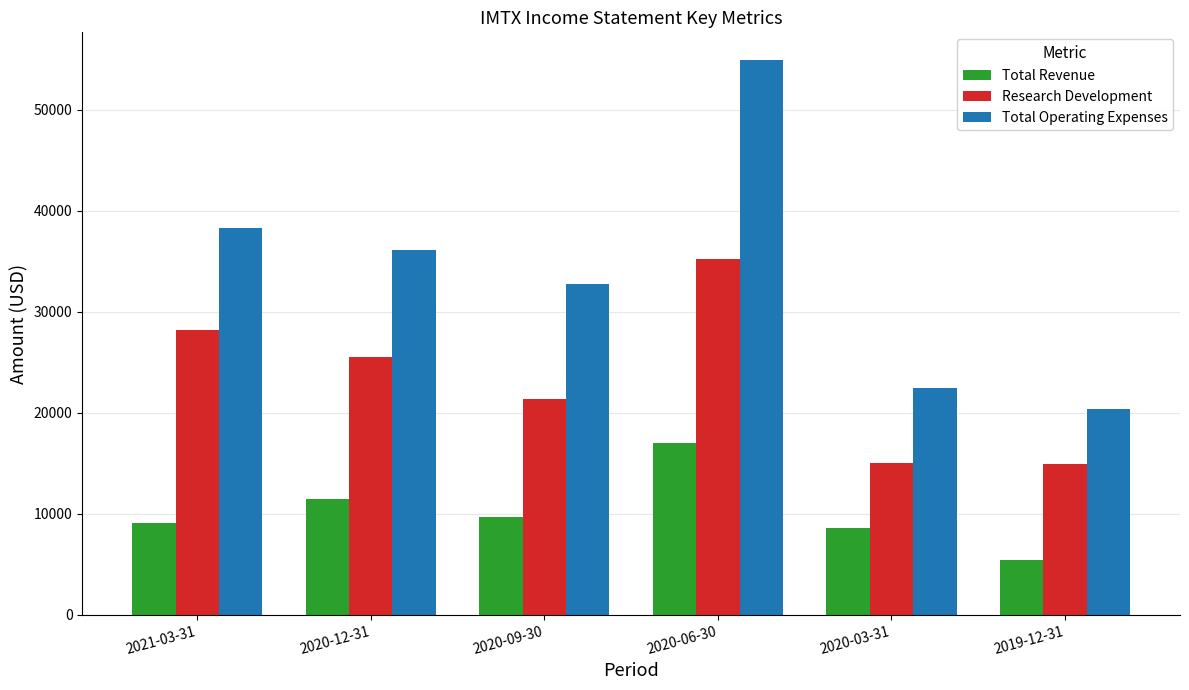

At which label is Research Development closest to 25050?

2020-12-31